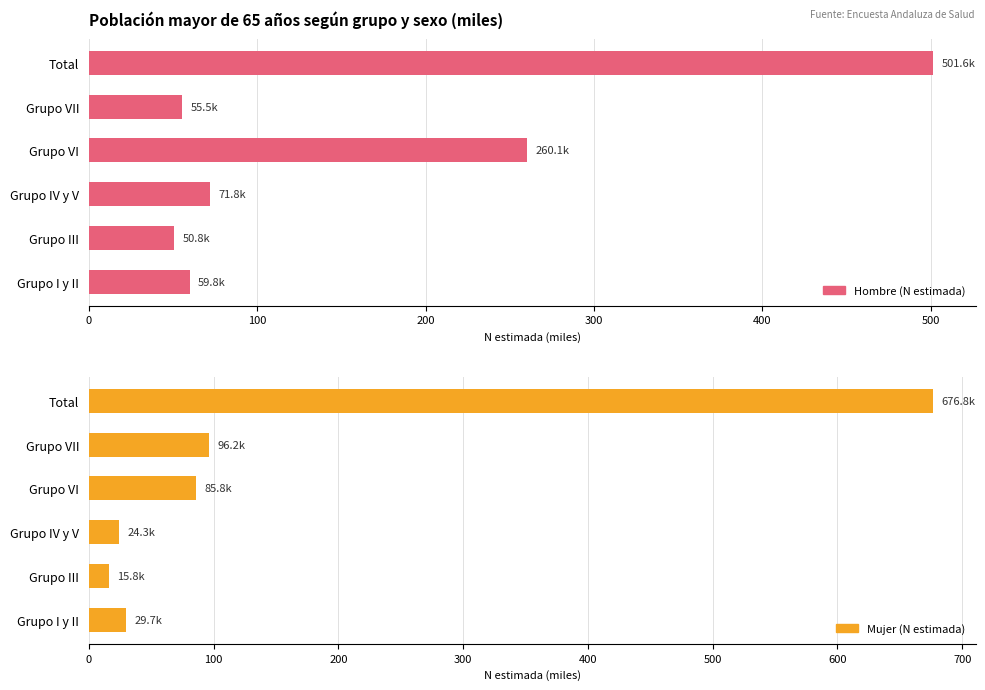

List the series in order of their overall mean, highest first.

Hombre (N estimada), Mujer (N estimada)